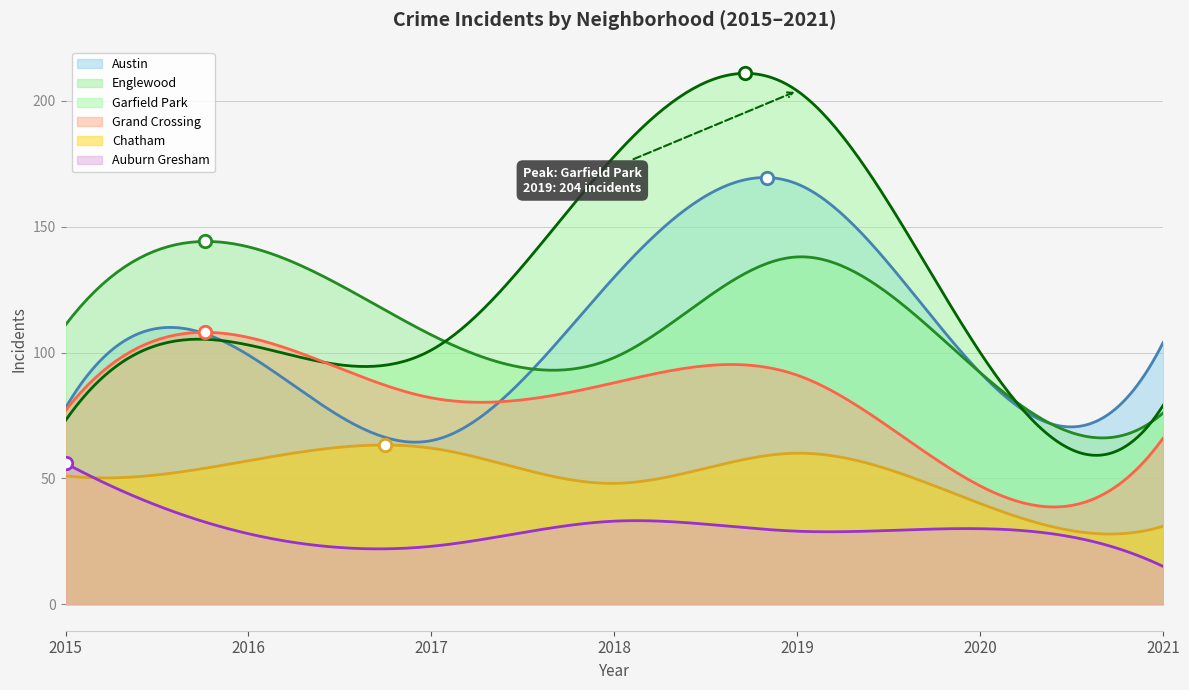

Which series reaches the maximum Y coordinate?

Garfield Park